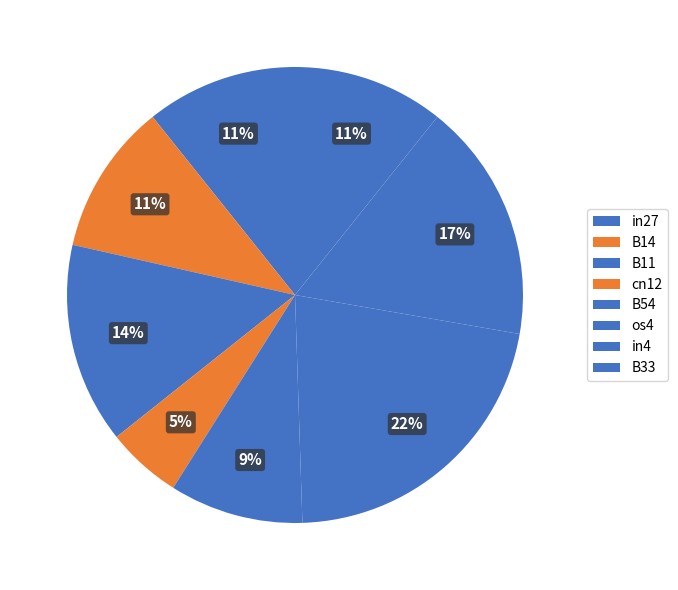

Count the number of slices in the pie.

8